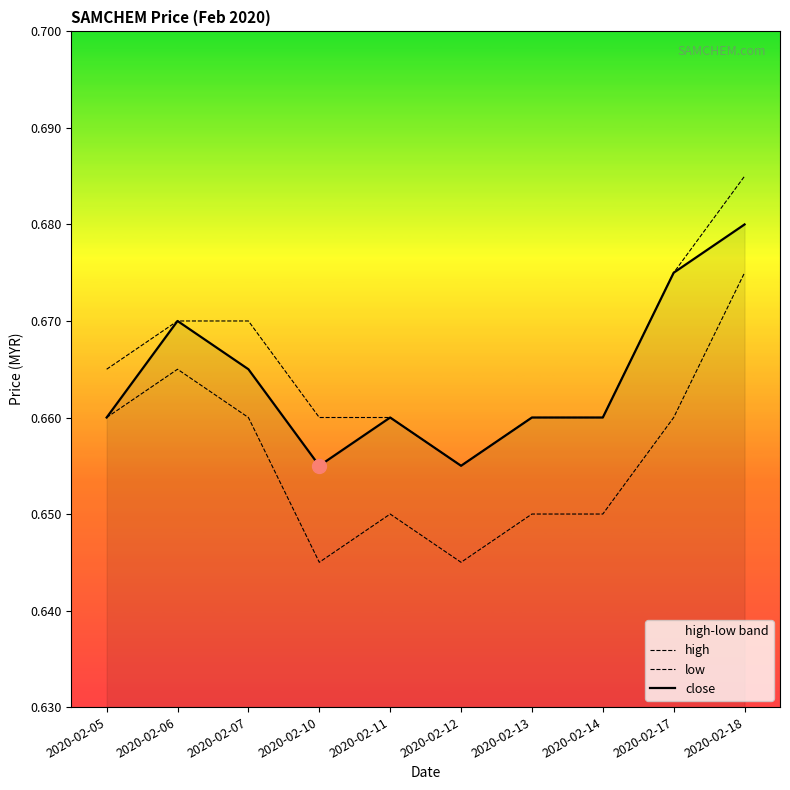

True or false: high has more than 0 interior local peaks.

False